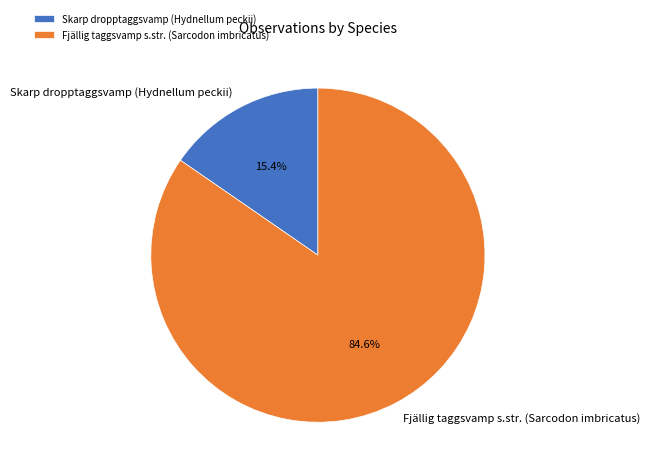

Count the number of slices in the pie.

2